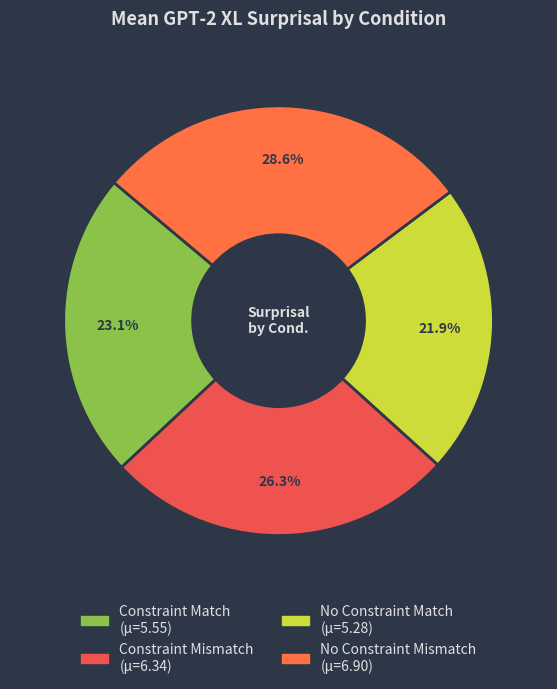

How many slices are in this pie chart?

4